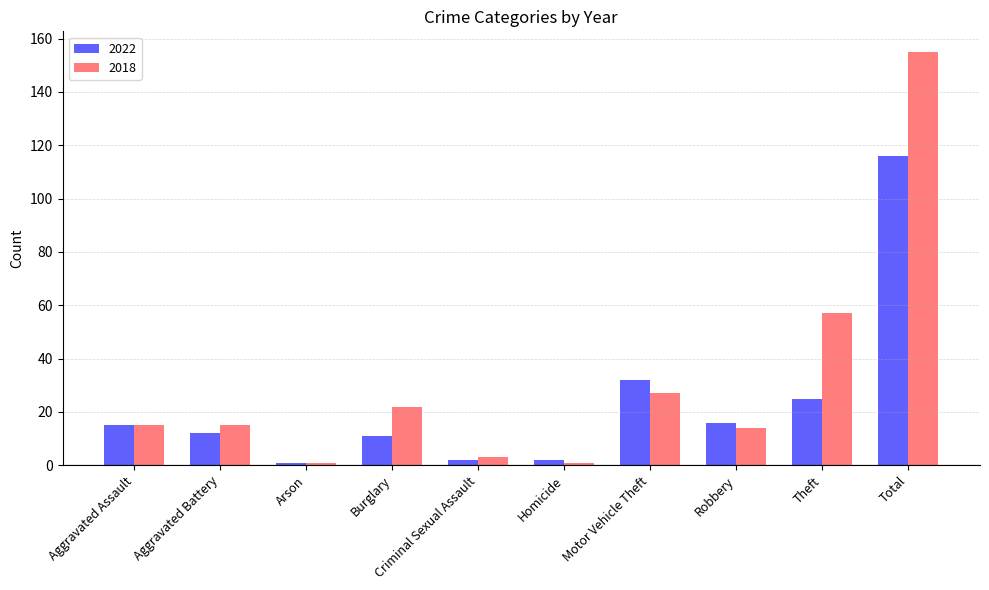

What is the maximum value shown in the chart?

155